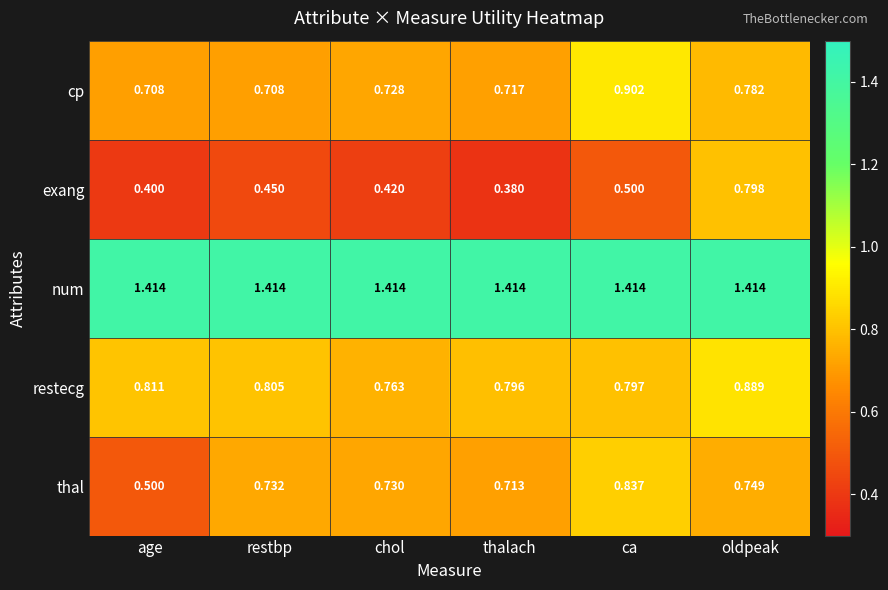

Which category has the highest value in the restecg series?

oldpeak